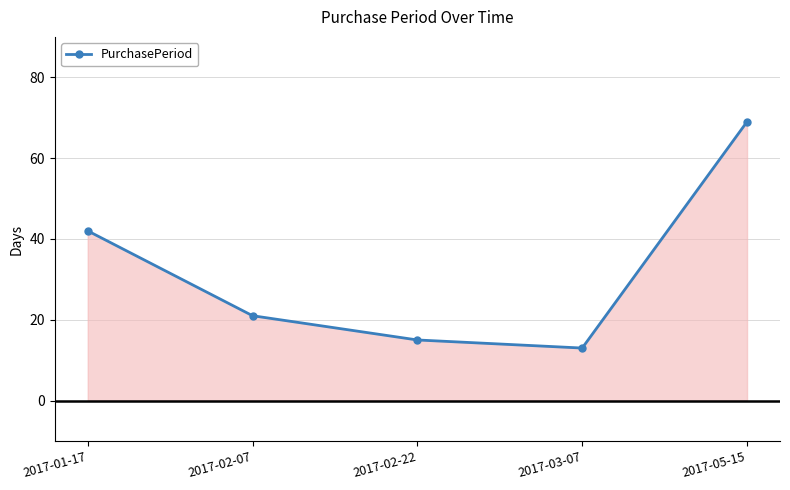

What position from the left is 2017-05-15?

5